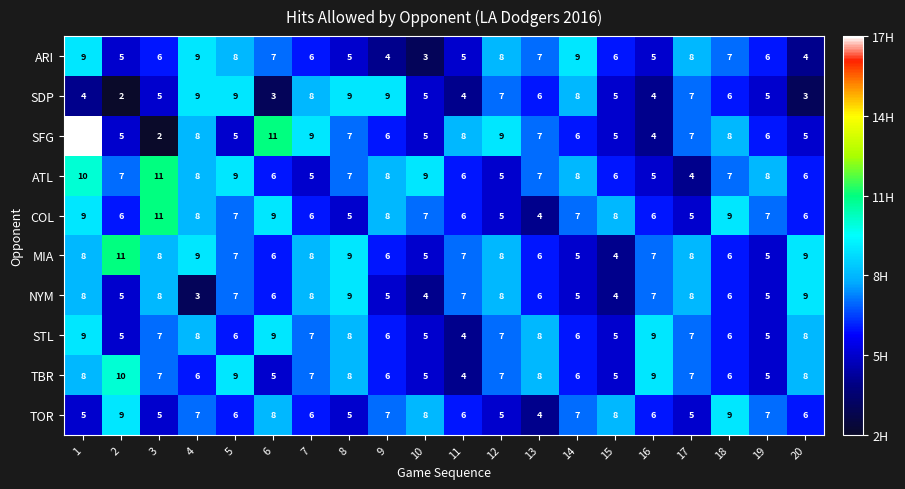

What is the difference between the highest and lowest values at 3?

9